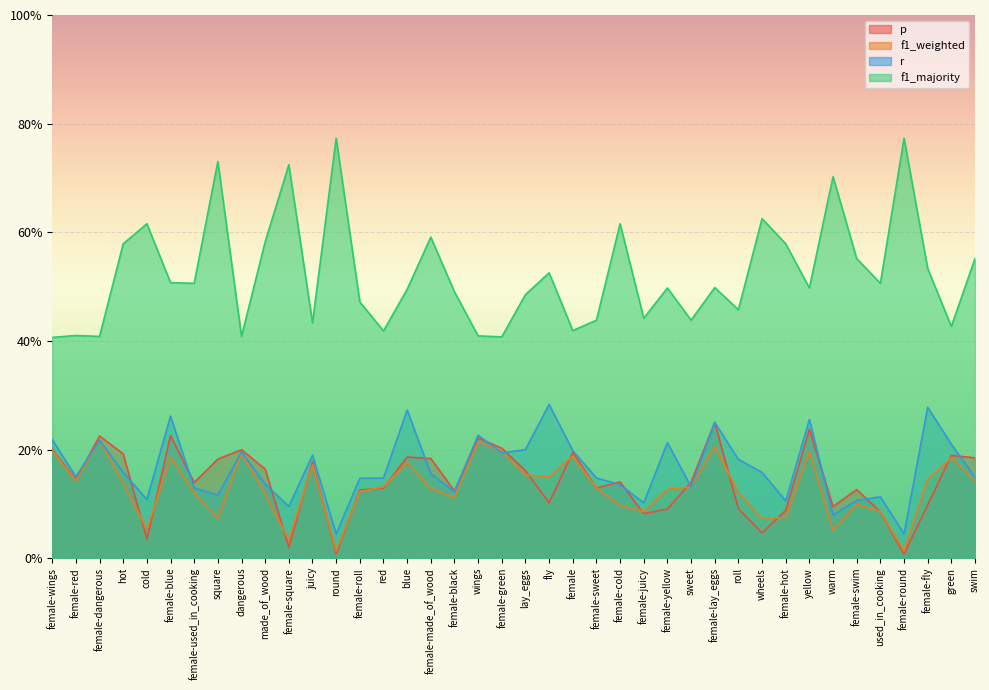

What is the difference between the highest and lowest values at female-lay_eggs?

0.3